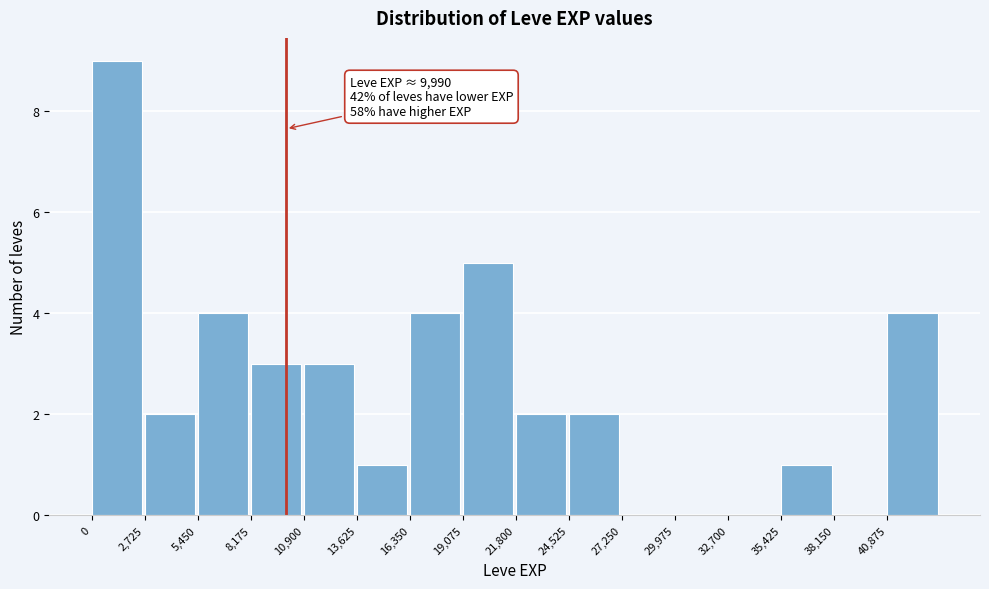

Which range on the x-axis has the tallest bar?

0 to 2500